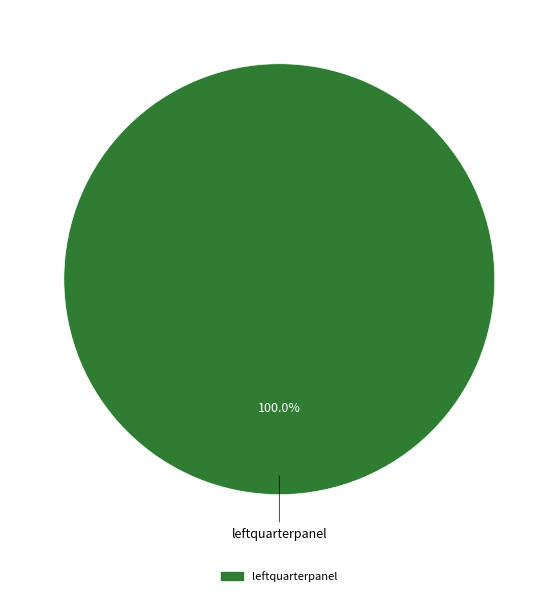

Is there any slice that represents more than half of the pie?

Yes